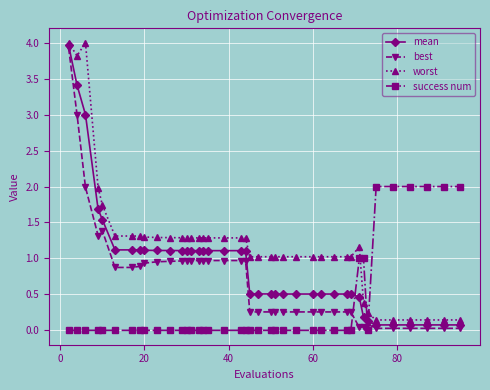

Rank the series by their average value, from highest to lowest.

worst, mean, best, success num